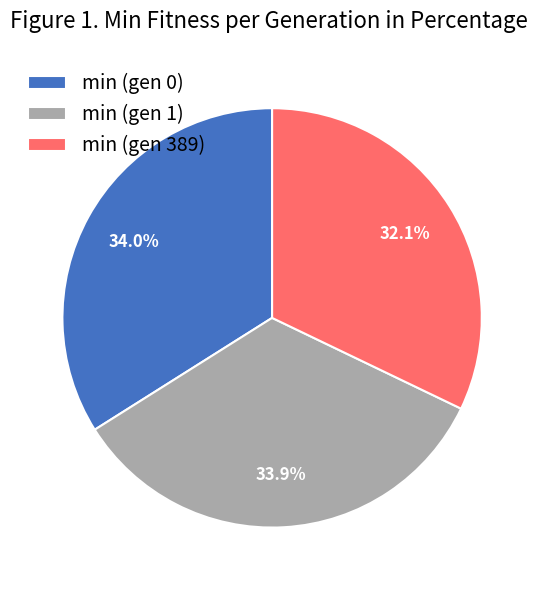

True or false: min (gen 1) accounts for 21% of the total.

False